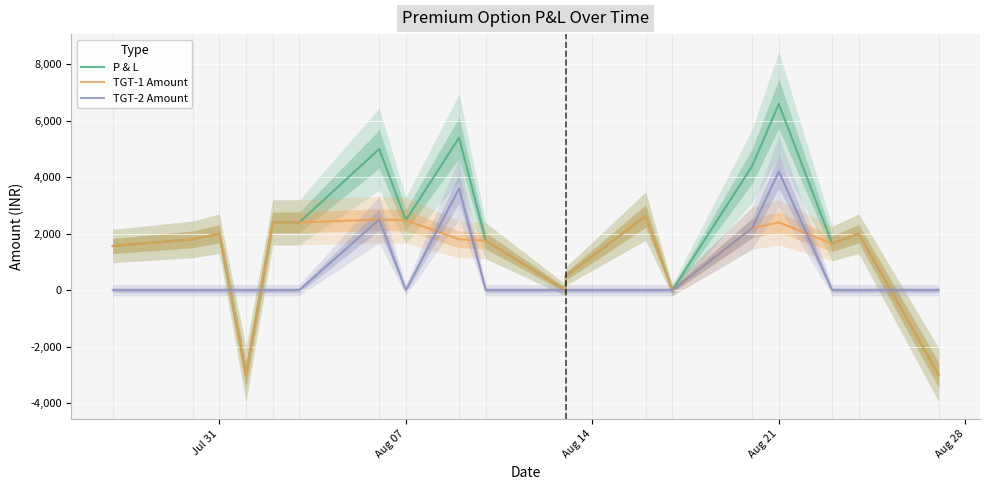

Rank the series by their maximum value, from highest to lowest.

P & L, TGT-2 Amount, TGT-1 Amount